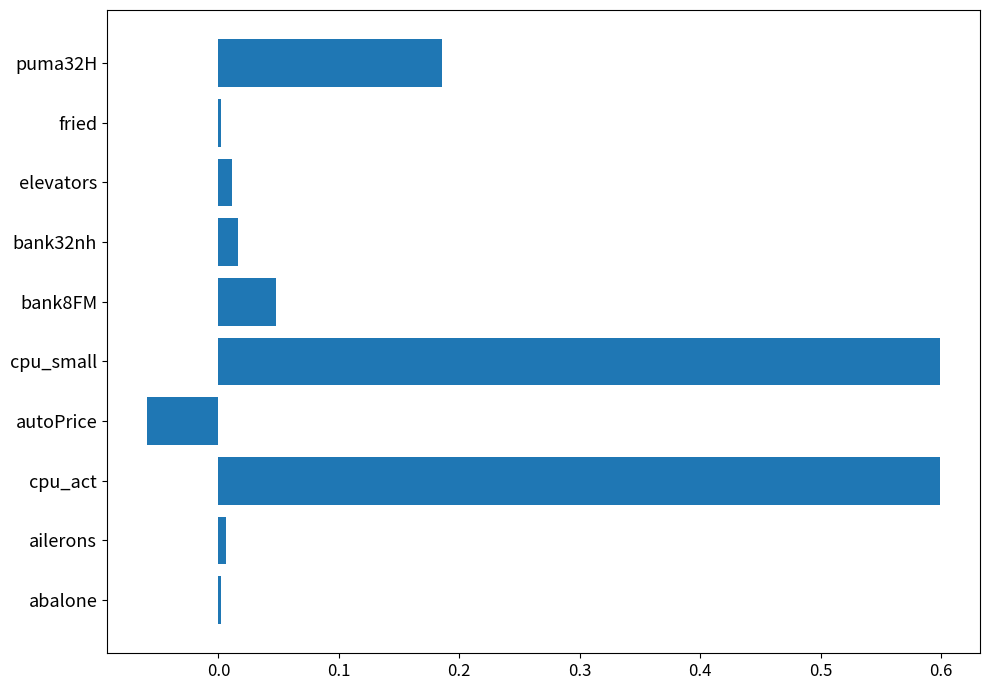

Are the bars grouped side by side (vs. stacked)?

No